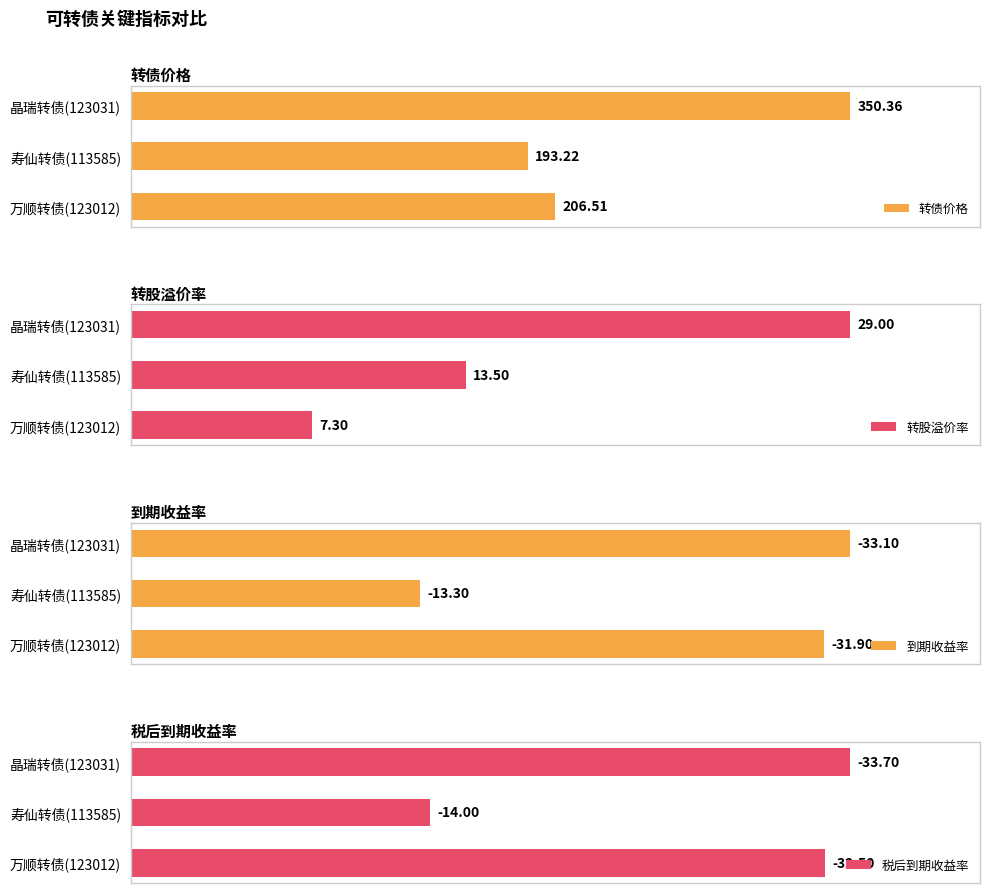

Rank the categories by 转债价格 value from lowest to highest.

寿仙转债(113585), 万顺转债(123012), 晶瑞转债(123031)